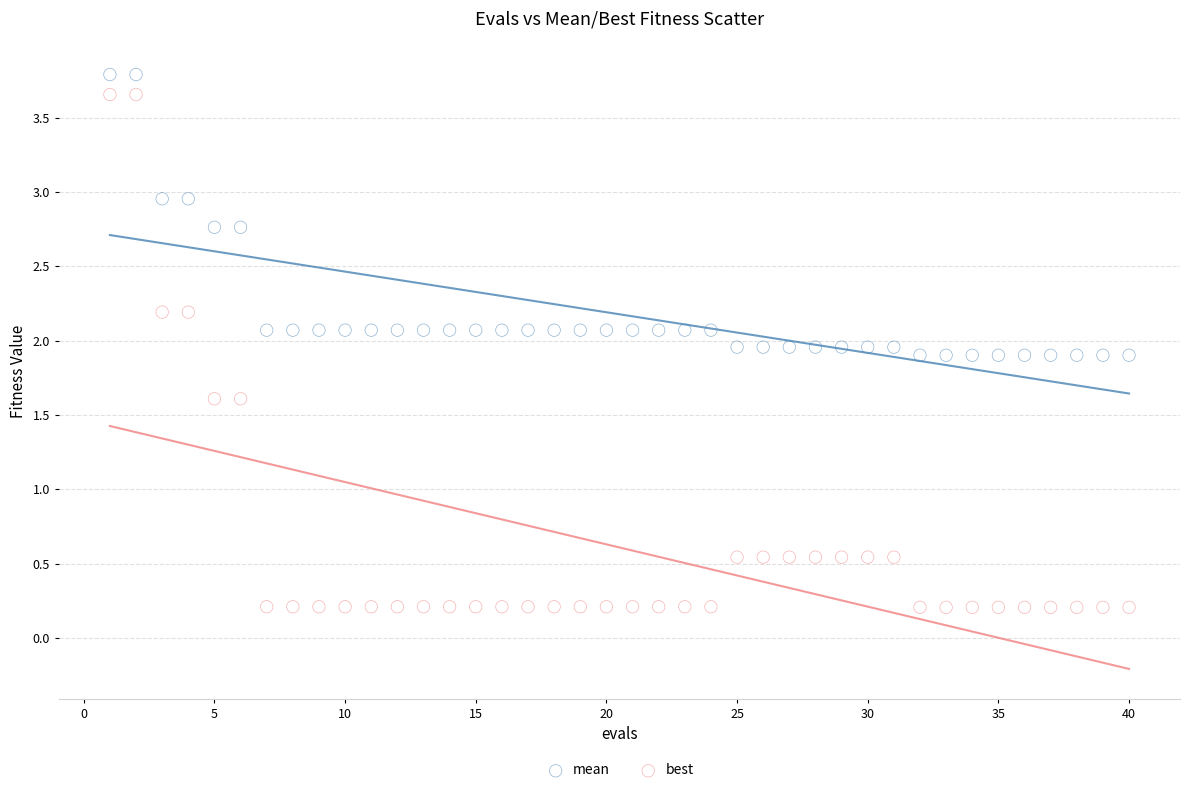

Which series has the largest Y range (max minus min)?

best